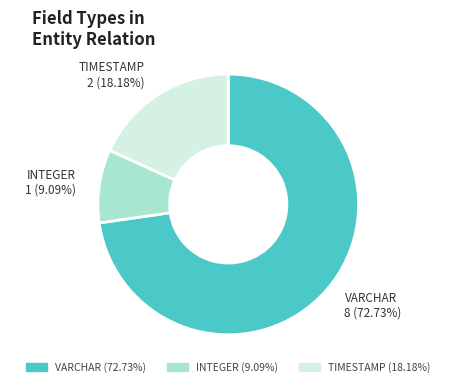

What percentage do INTEGER and VARCHAR together represent?

81.8%